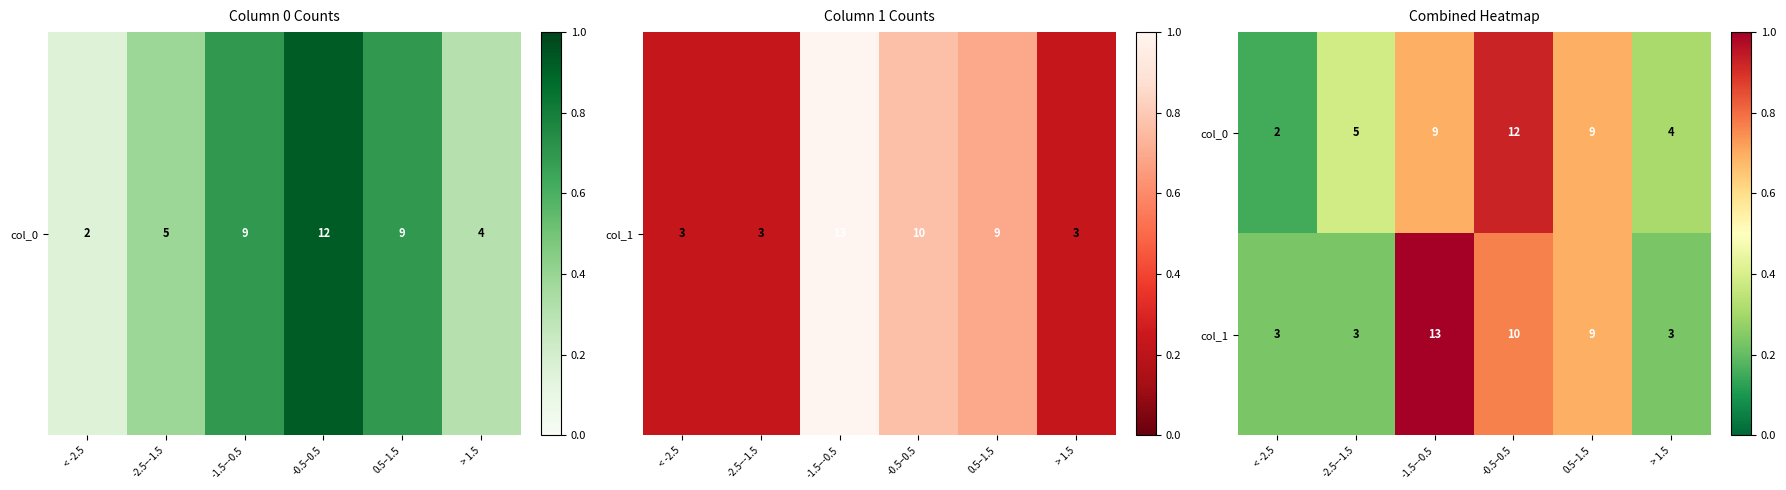

What is the total value across all series at -0.5–0.5?

22